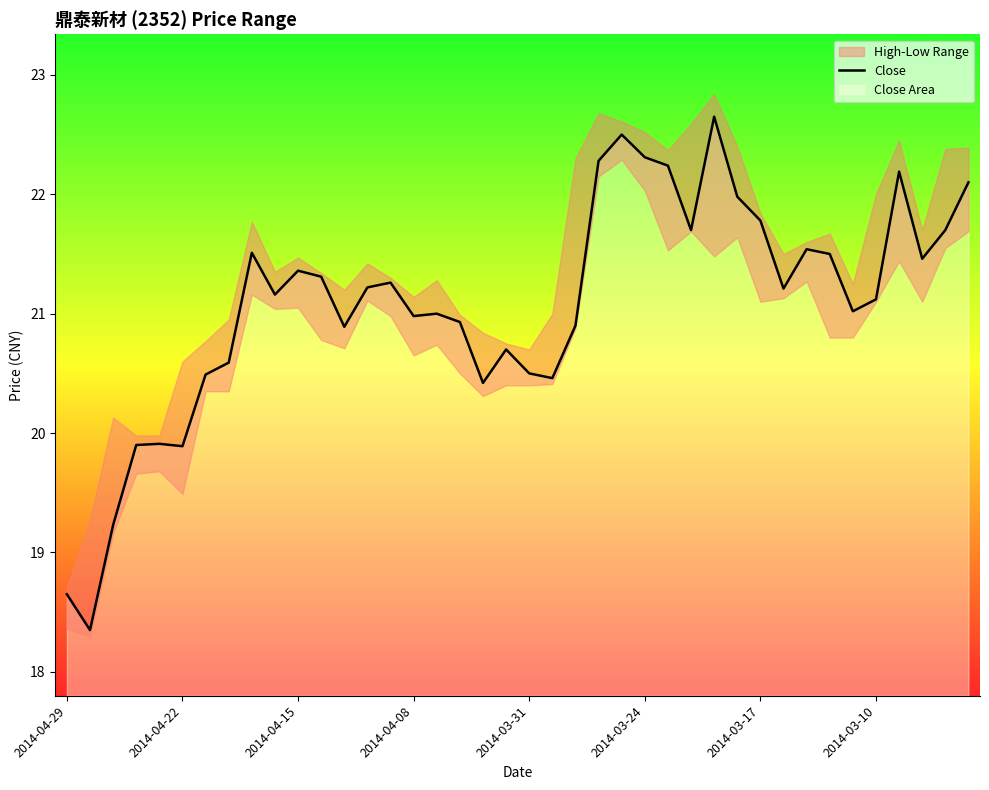

What is the sum of all values?

842.9